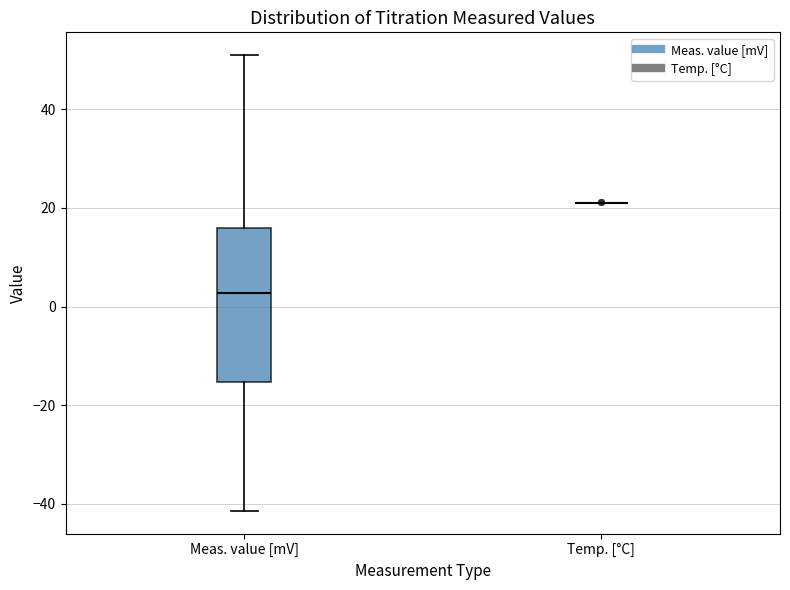

Comparing the boxes themselves (not the whiskers), which one is the tallest?

Meas. value [mV]